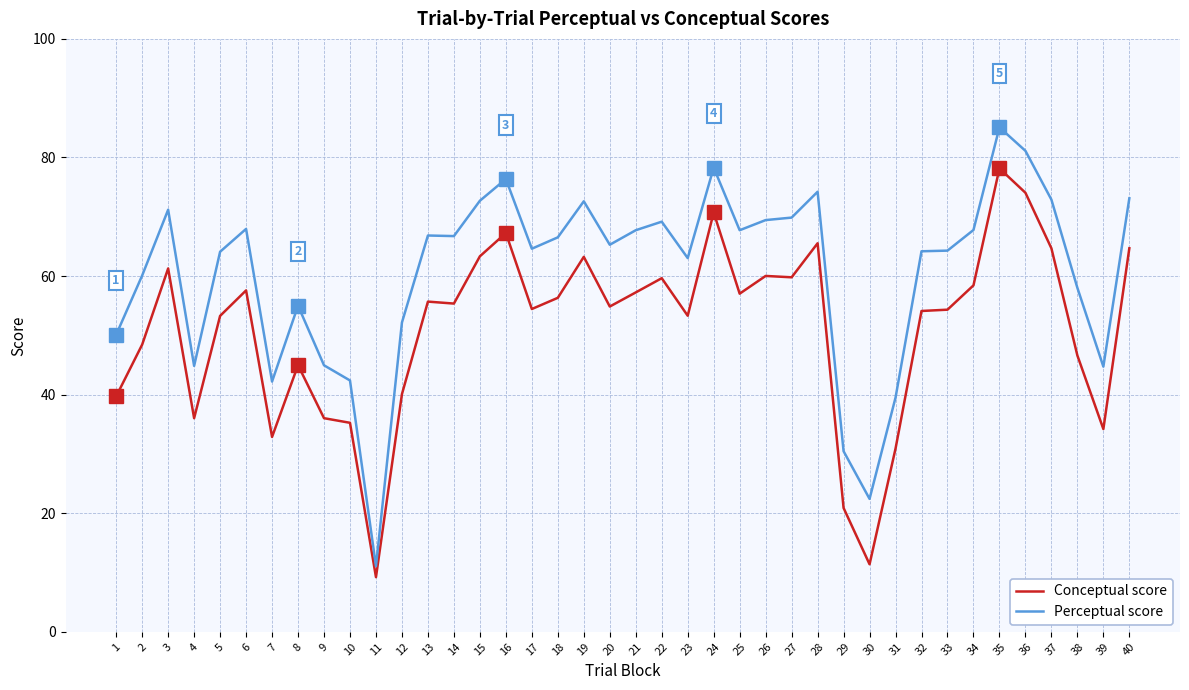

Is it true that Conceptual score equals 34.2 at 39?

True